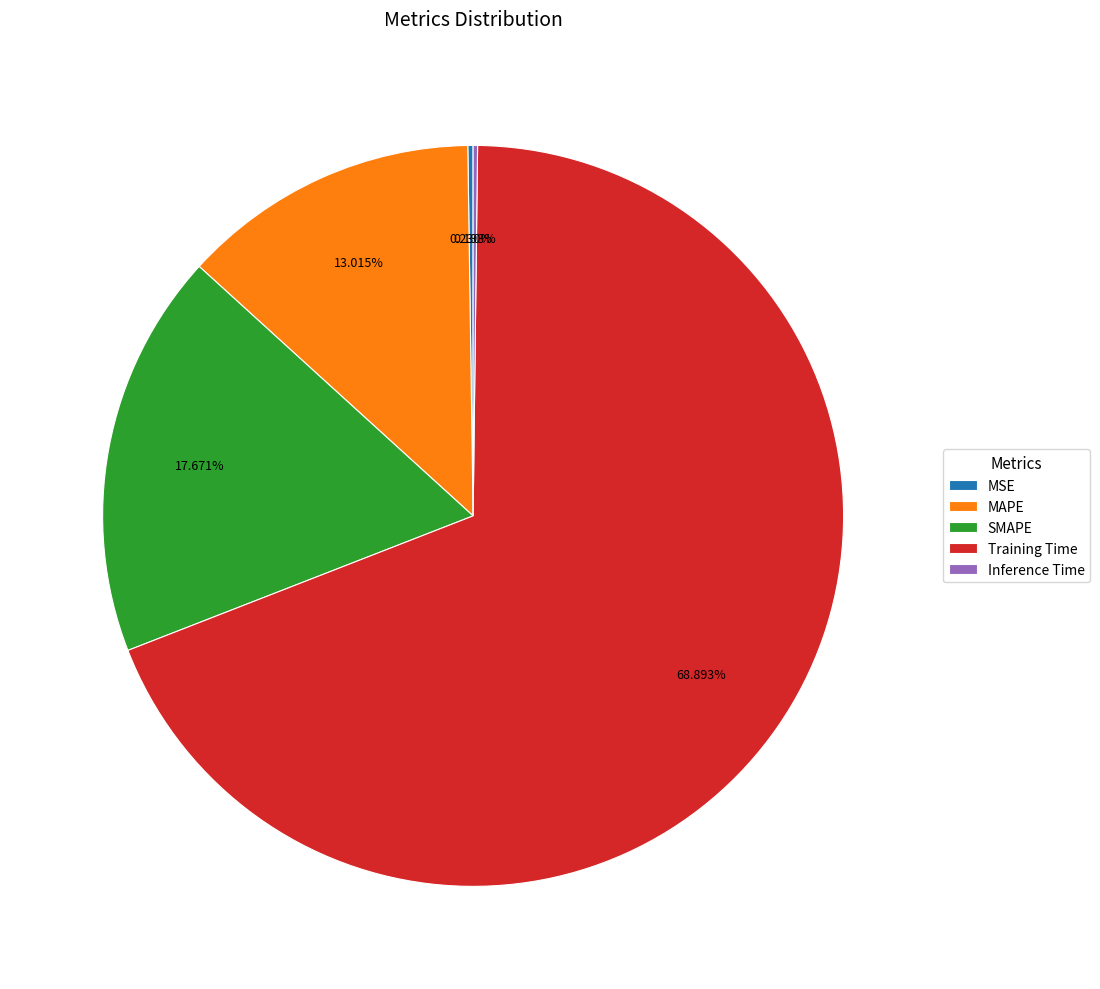

Which category has the biggest portion of the pie?

Training Time